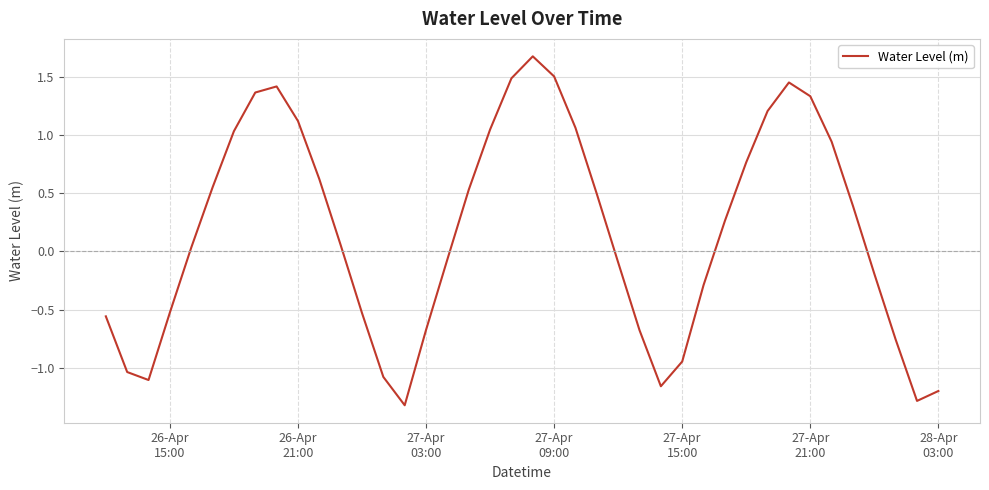

What is the maximum value shown in the chart?

1.7